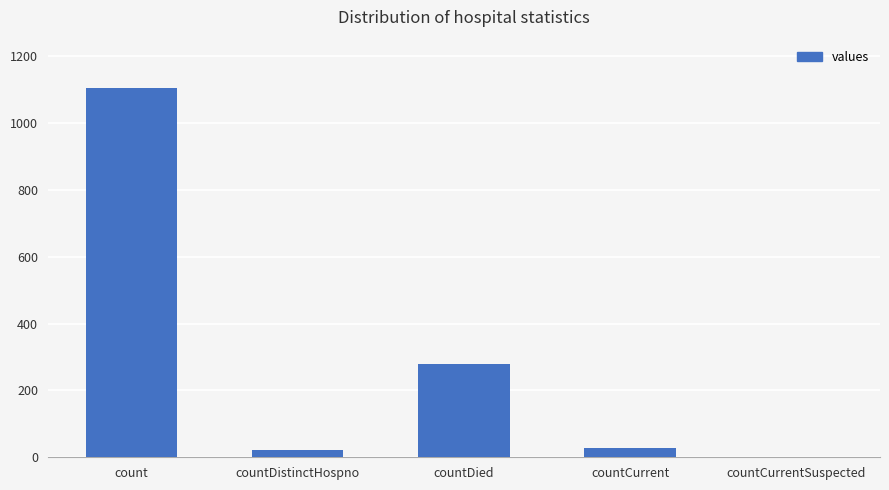

Reading right to left, list all the values displayed in this chart.

0	29	279	23	1104